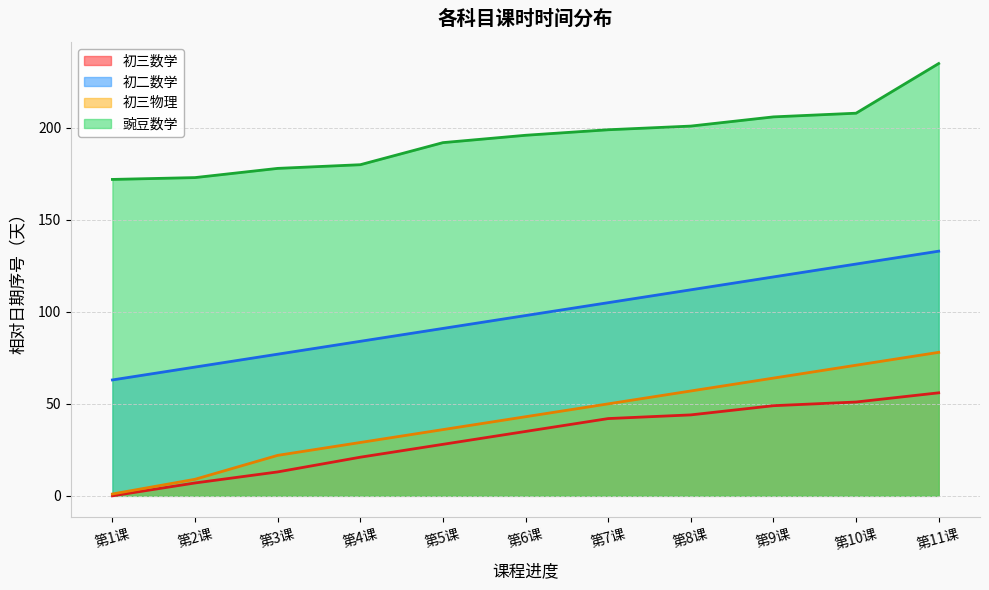

What is the maximum value for 豌豆数学?

235